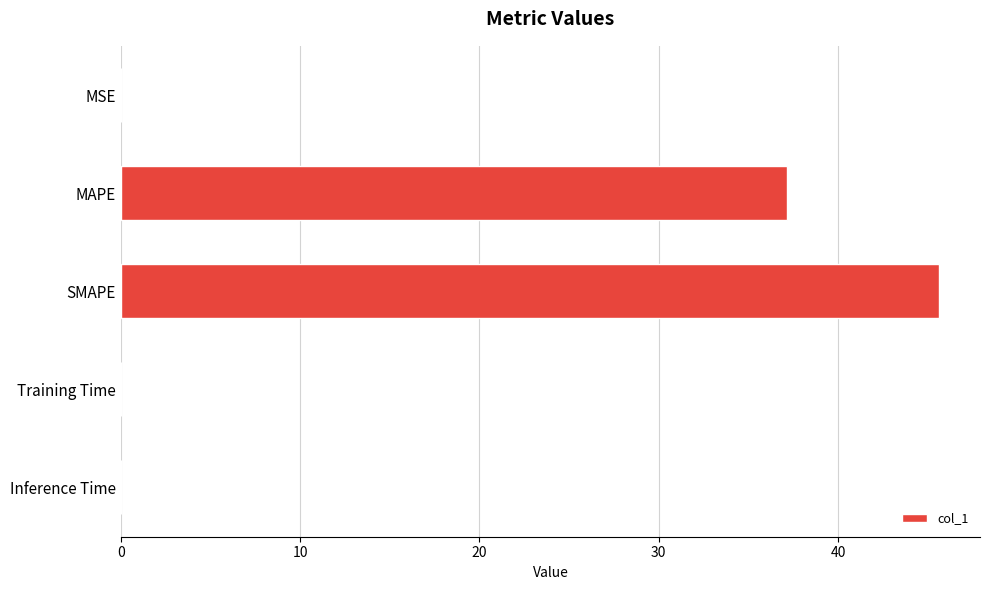

What is the maximum value shown in the chart?

45.6